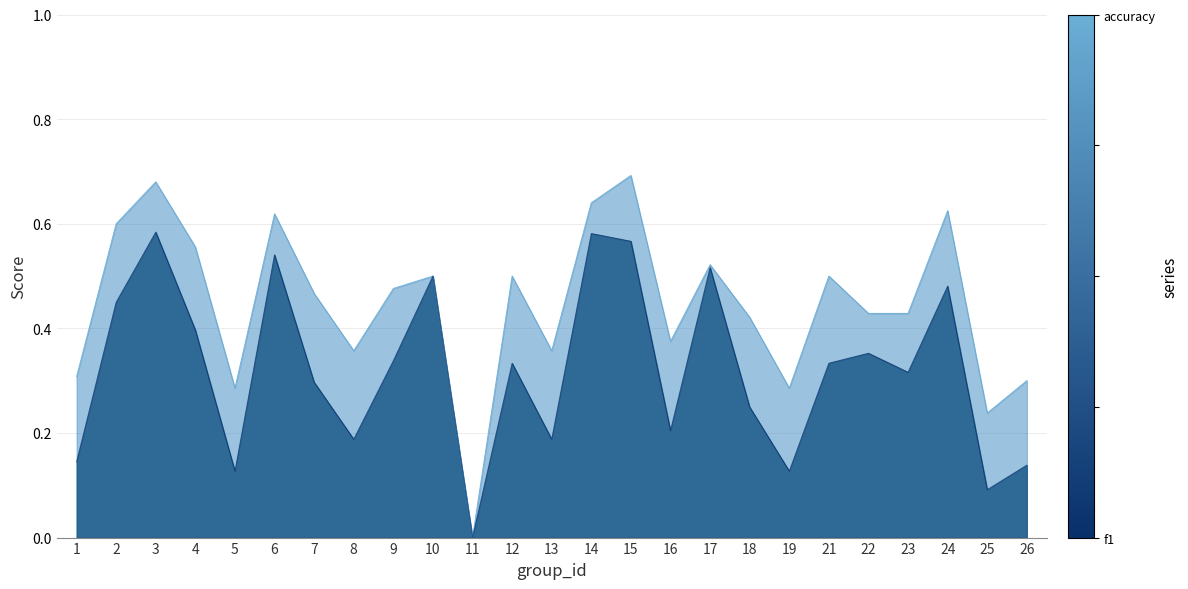

At which label does f1 reach its minimum?

11